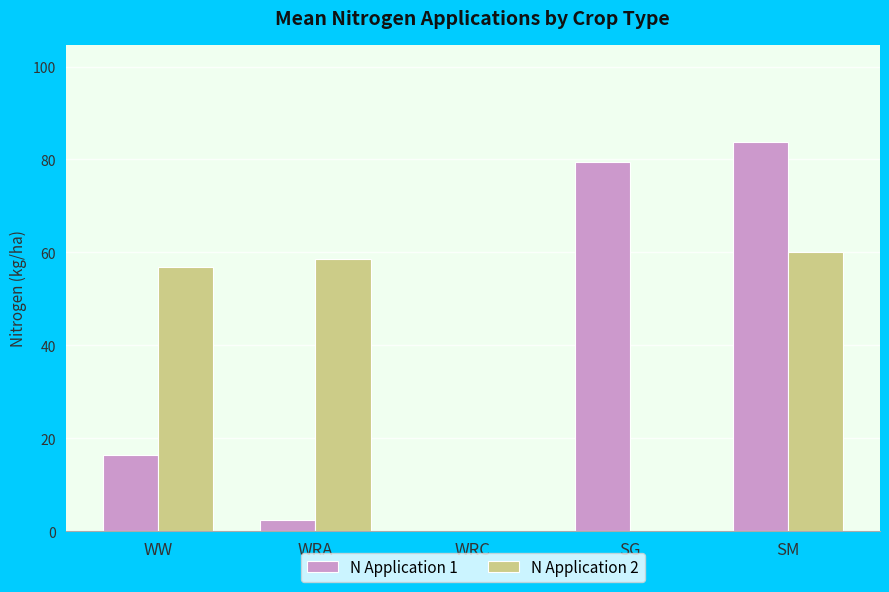

Read the N Application 2 value at WW.

56.8